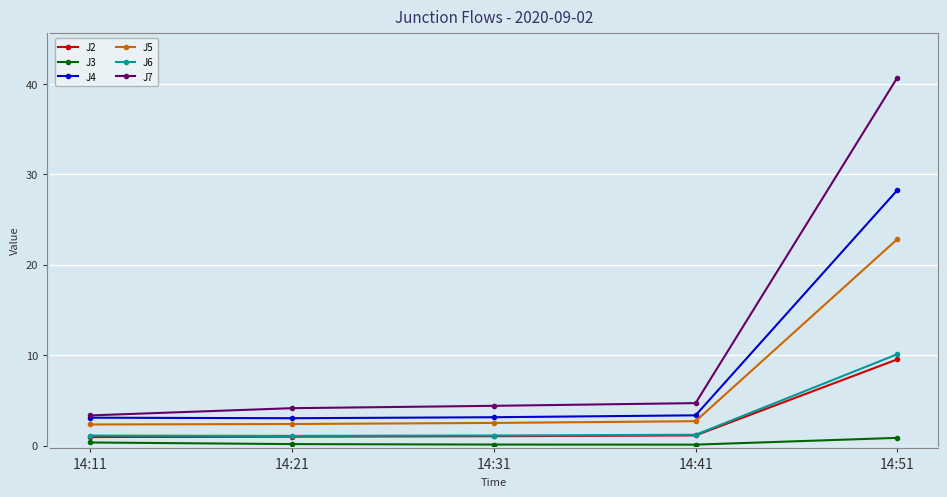

Which series has the largest range (max minus min)?

J7